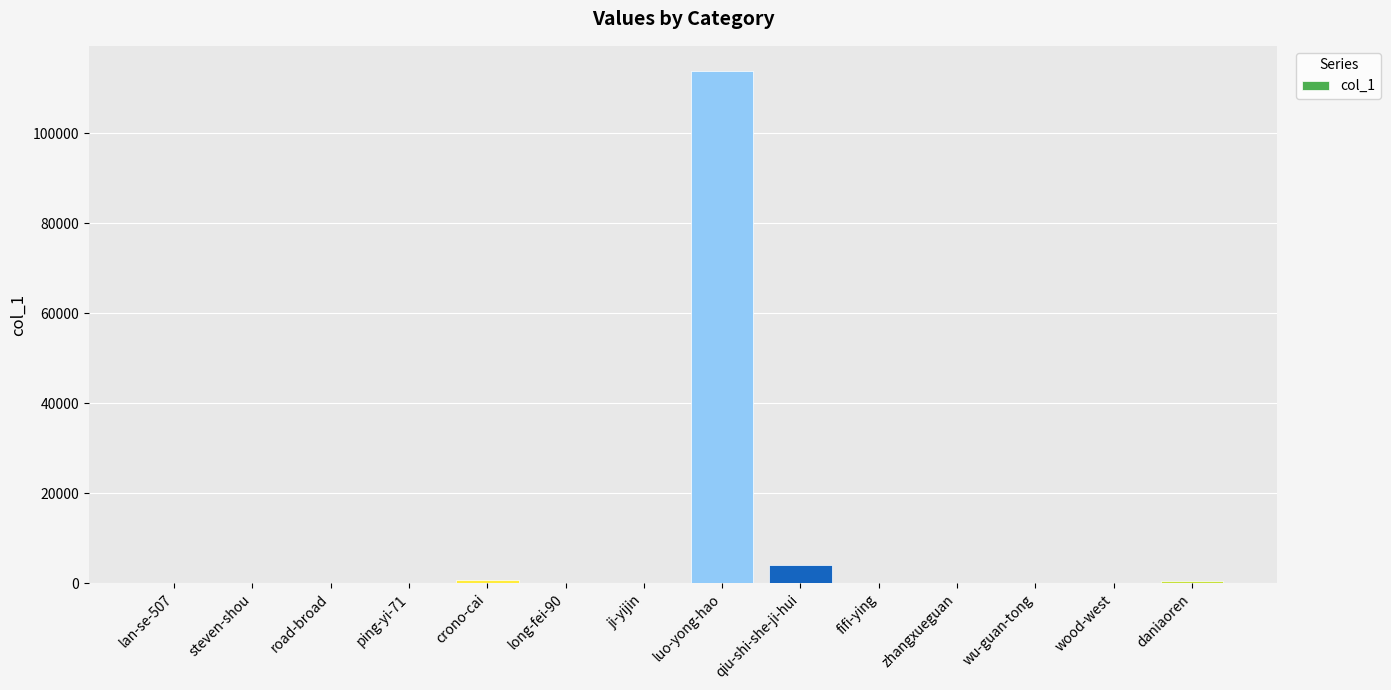

What is the sum of all values?

119135